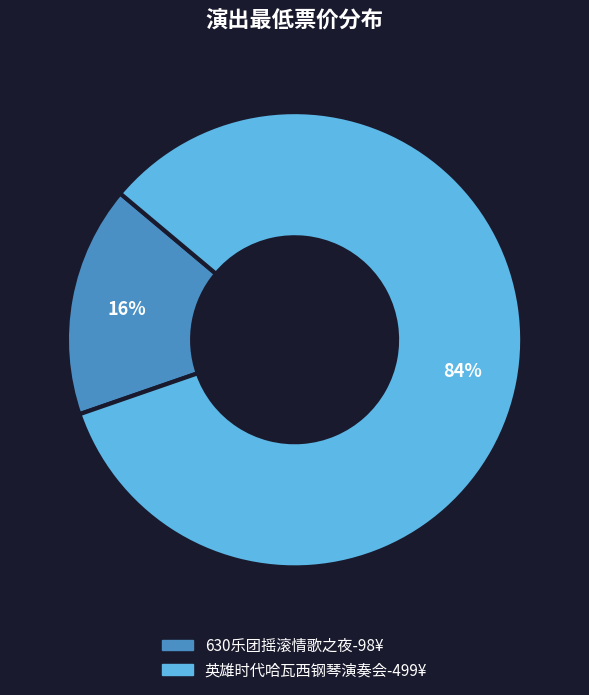

Is there a majority slice in this chart?

Yes